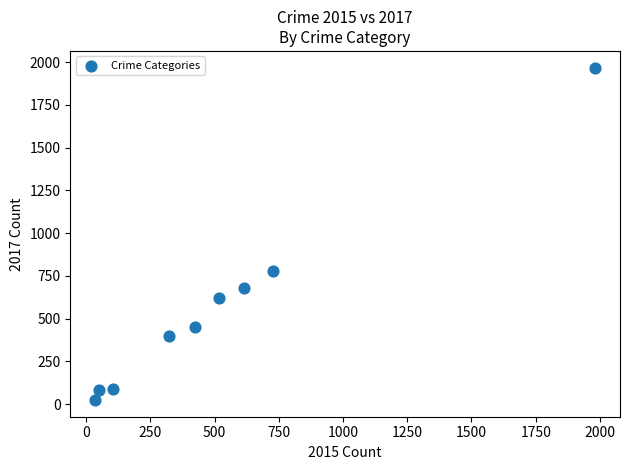

What is the range of Y values (max minus min)?

1945